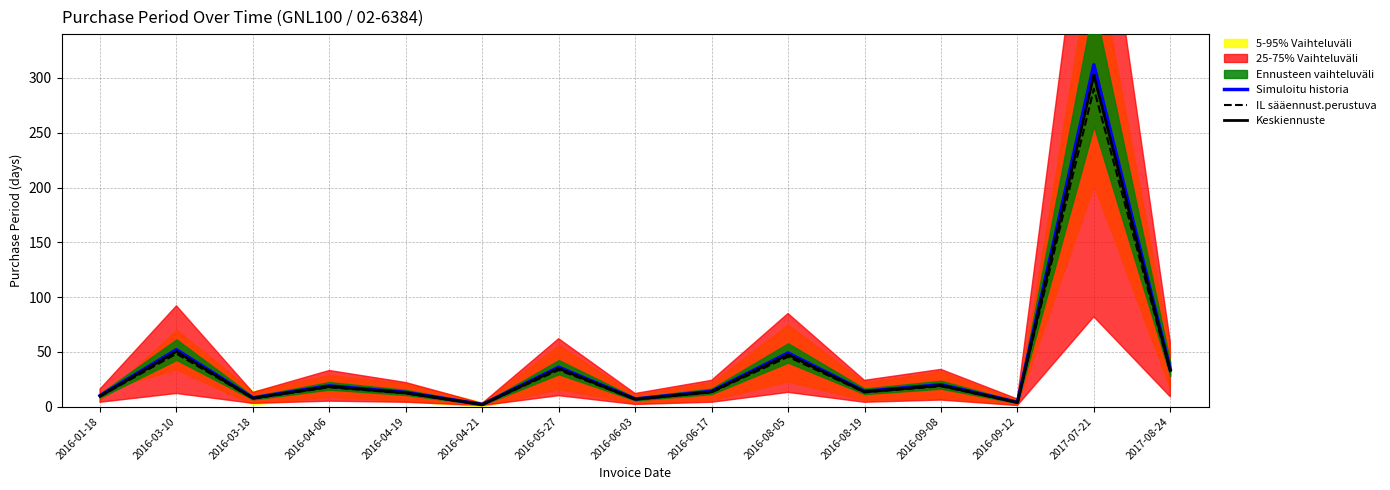

What is the total value across all series at 2016-04-21?

5.8